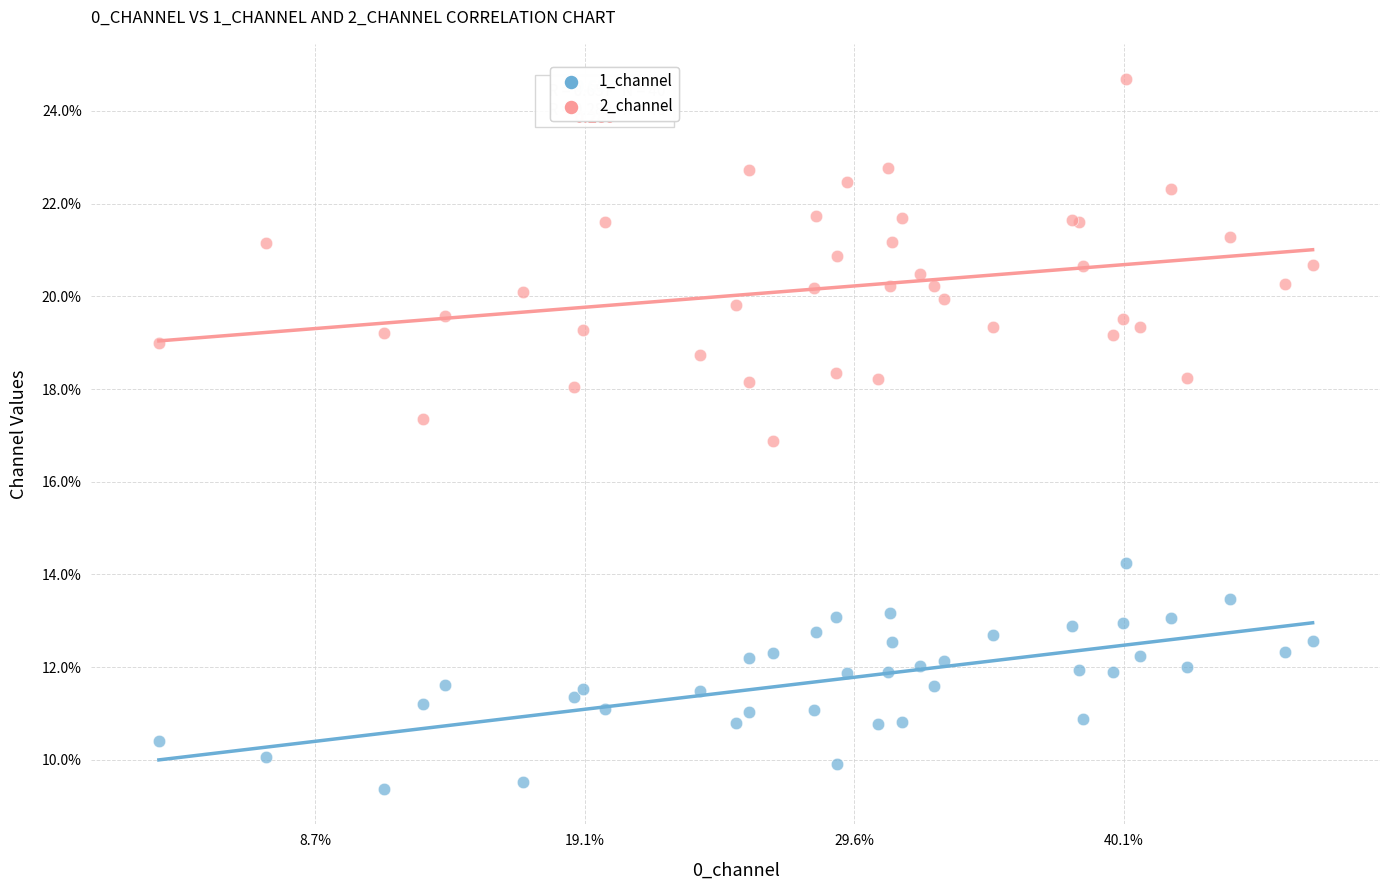

Which series contains the lowest Y value?

1_channel